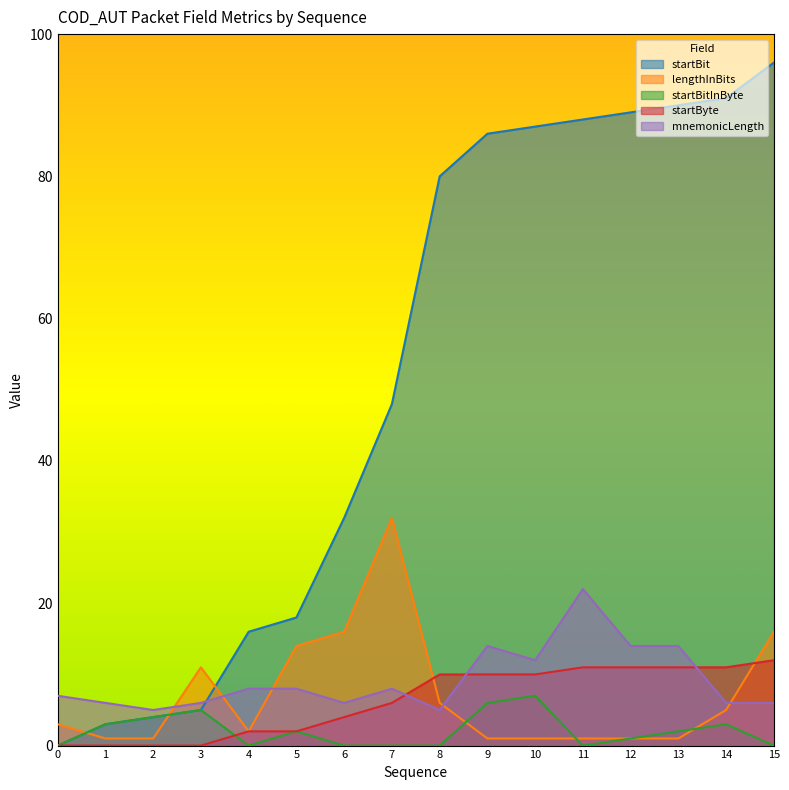

At which label does mnemonicLength first exceed 8?

9